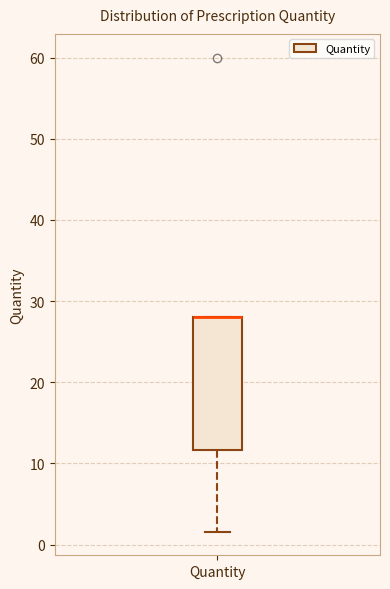

Where is the lower edge of the box for Quantity on the y-axis? The values are not printed on the chart, so give them approximately, as read against the axis.

12